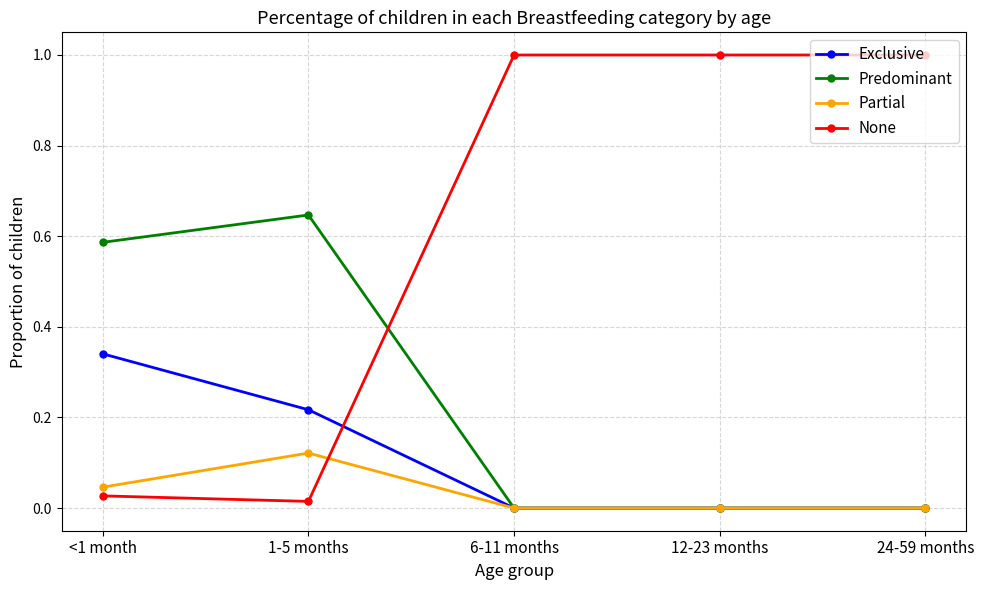

How many distinct data groups are displayed?

4